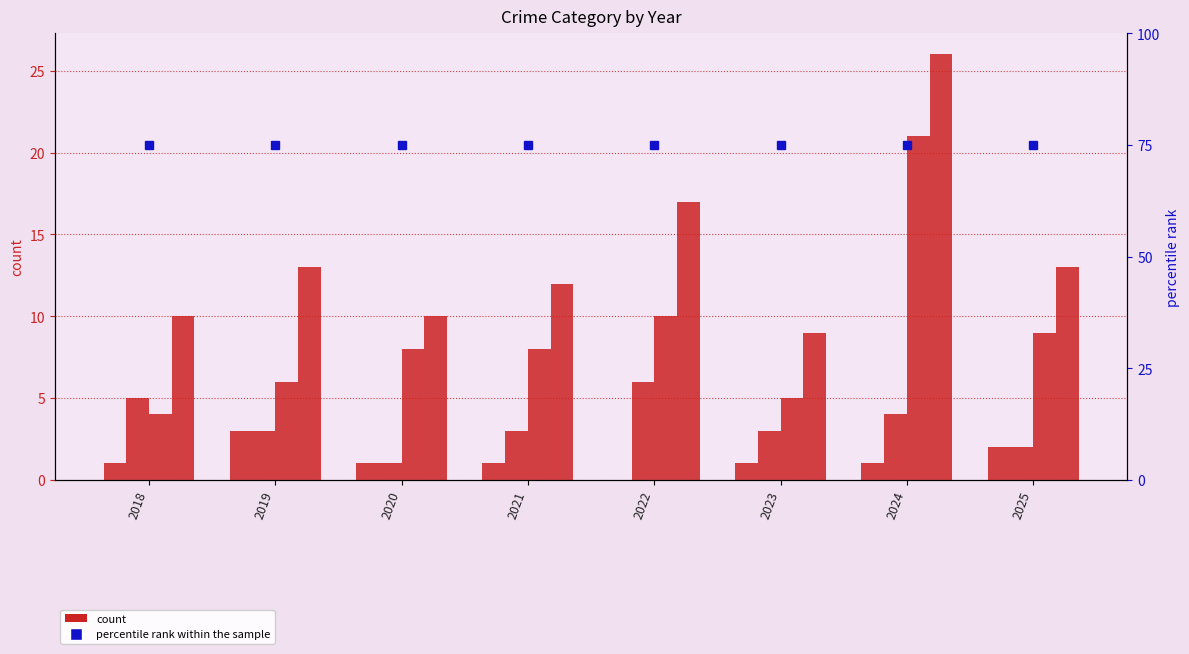

Which category has the highest value in the percentile rank within the sample series?

2018